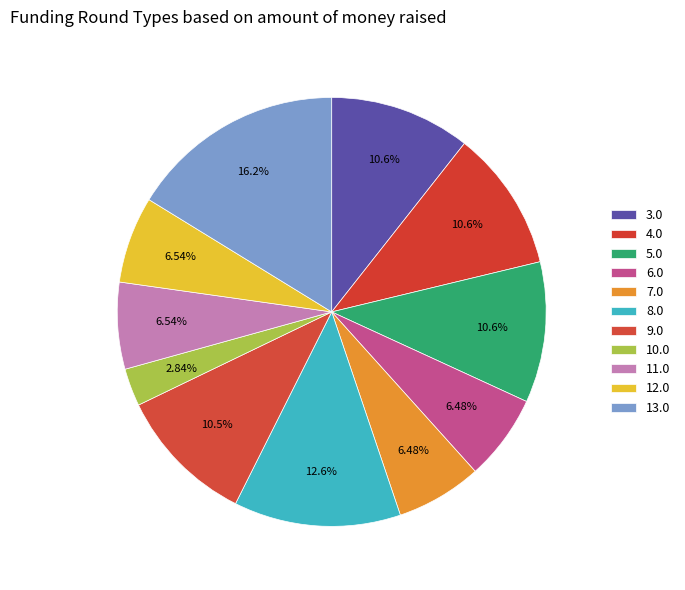

How many segments does this pie chart have?

11